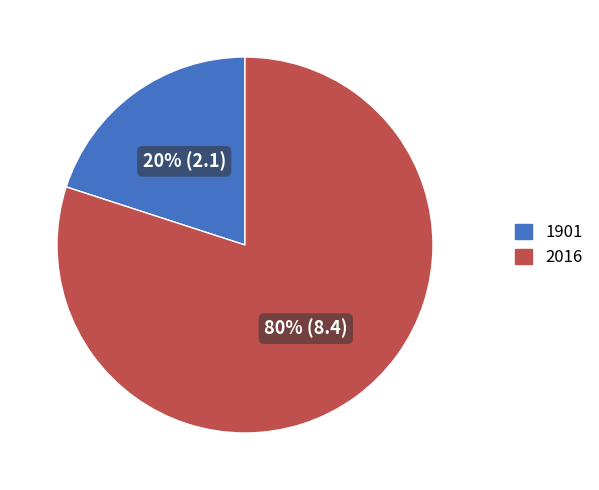

Between 2016 and 1901, which is larger?

2016